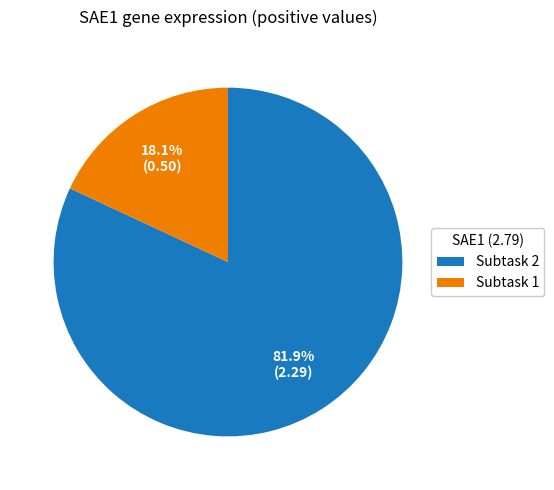

Rank the categories by value from highest to lowest.

Subtask 2, Subtask 1